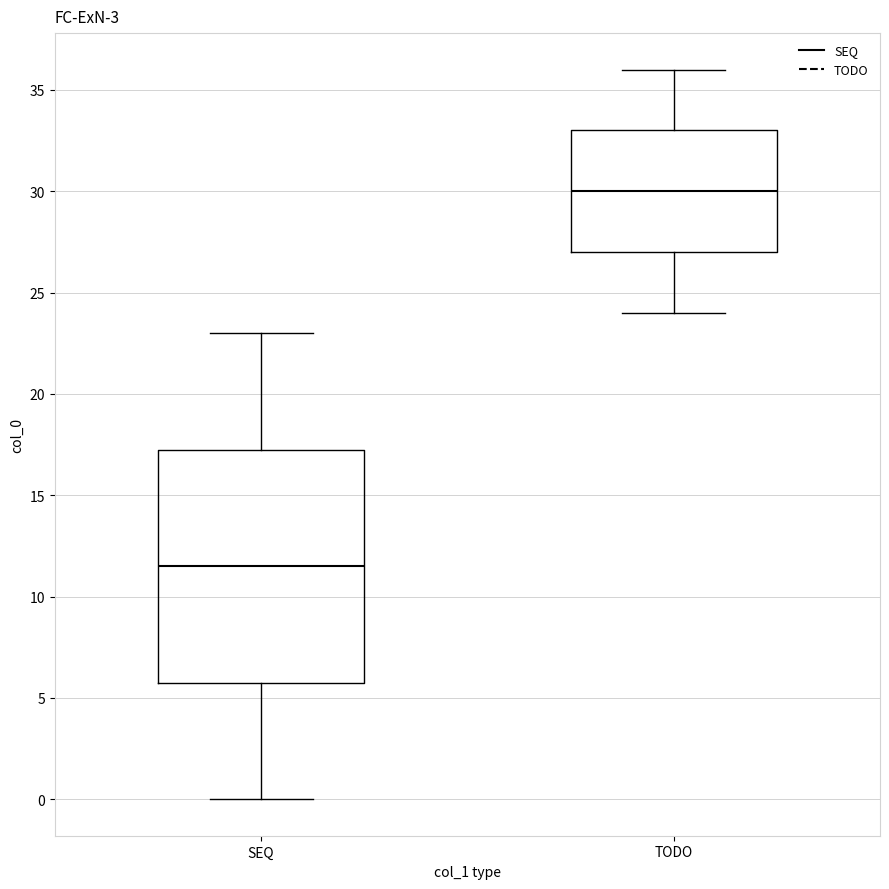

Reading left to right, read every box against the y-axis: the position of its median line, the range the box covers, and the ends of its whiskers. The values are not printed on the chart, so give them approximately, as read against the axis.

SEQ: median 11.5, box 6.0 to 17.5, whiskers 0.0 to 23.0
TODO: median 30.0, box 27.0 to 33.0, whiskers 24.0 to 36.0